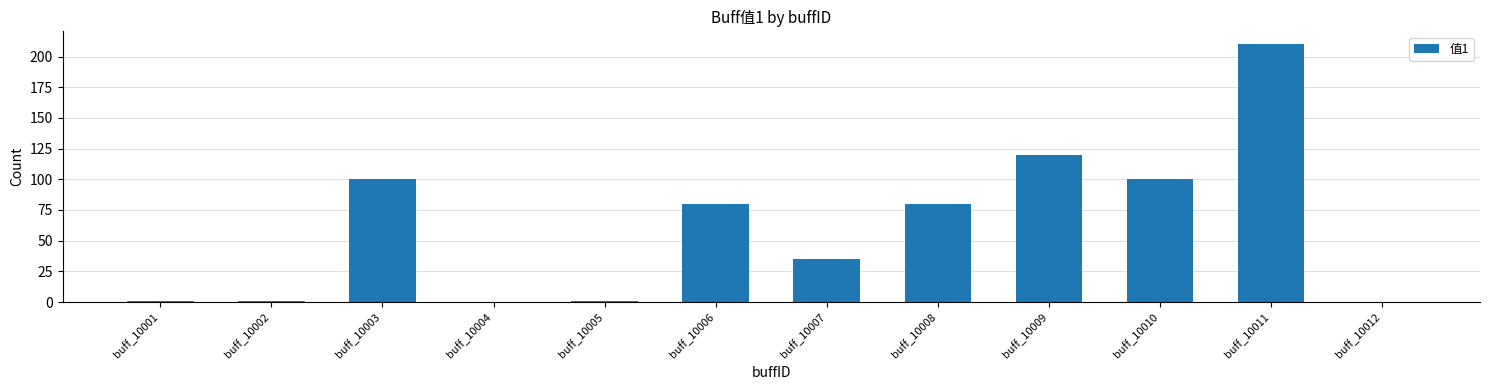

Does the chart contain stacked bars?

No